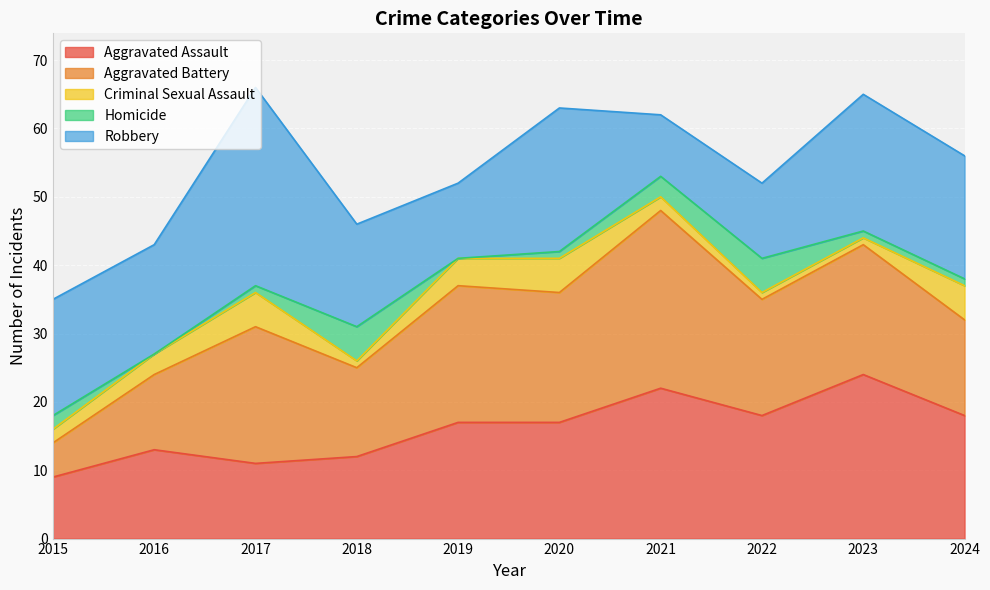

Where does the Homicide series first go above 1?

2015